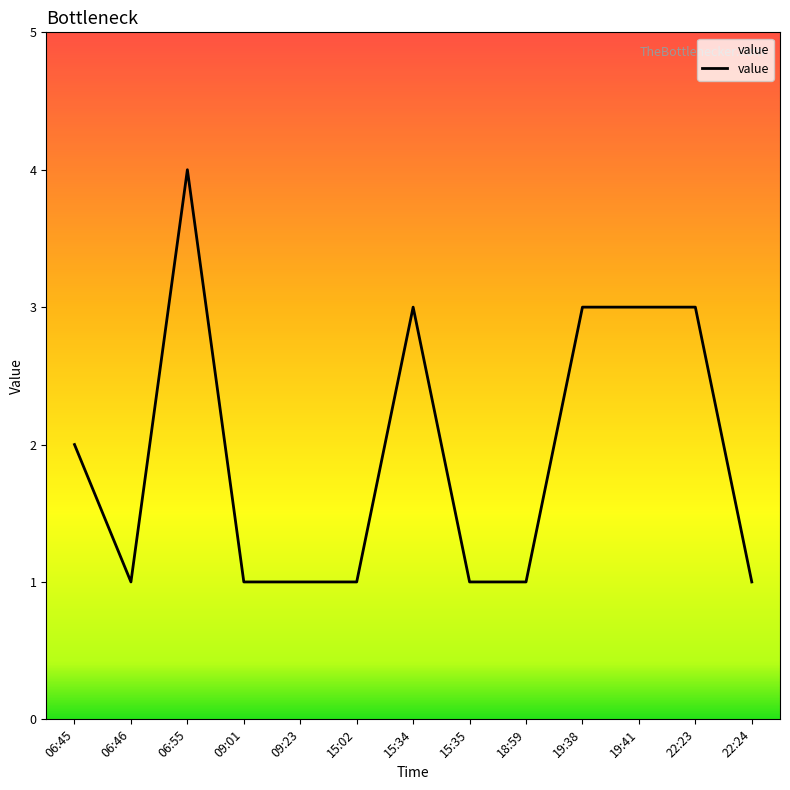

Does the chart display data point markers on the line(s)?

No